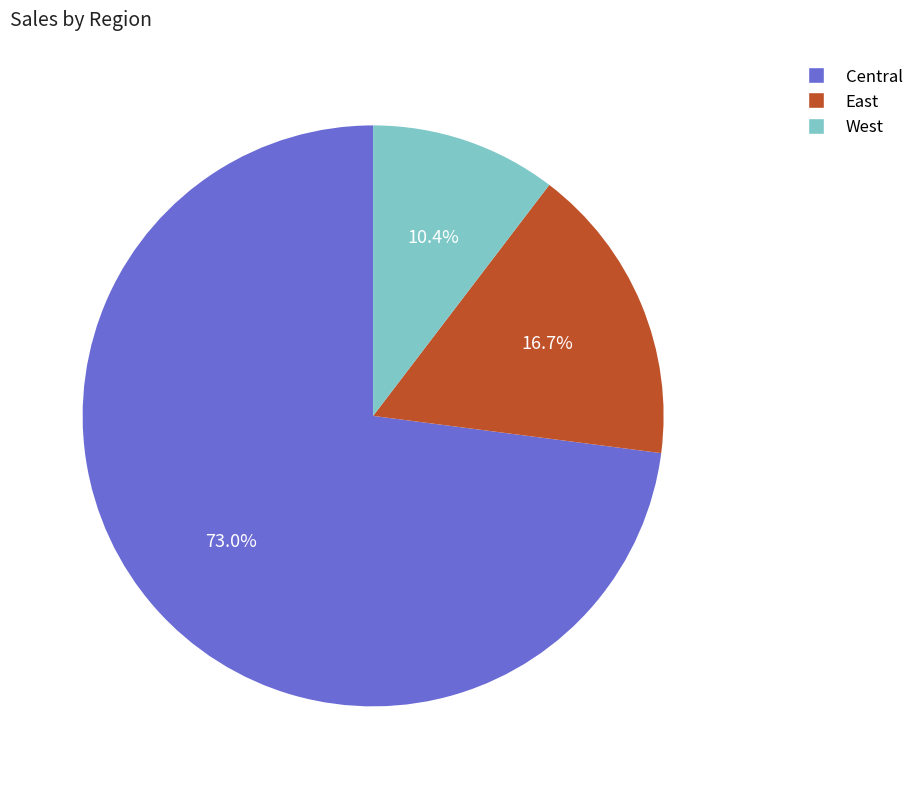

To the nearest percent, what is the difference between the West and Central slice percentages?

63%